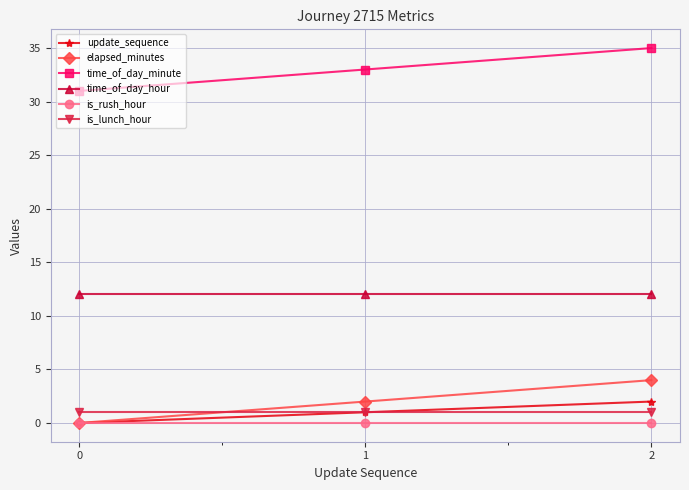

At which category is the sum across all series the highest?

2